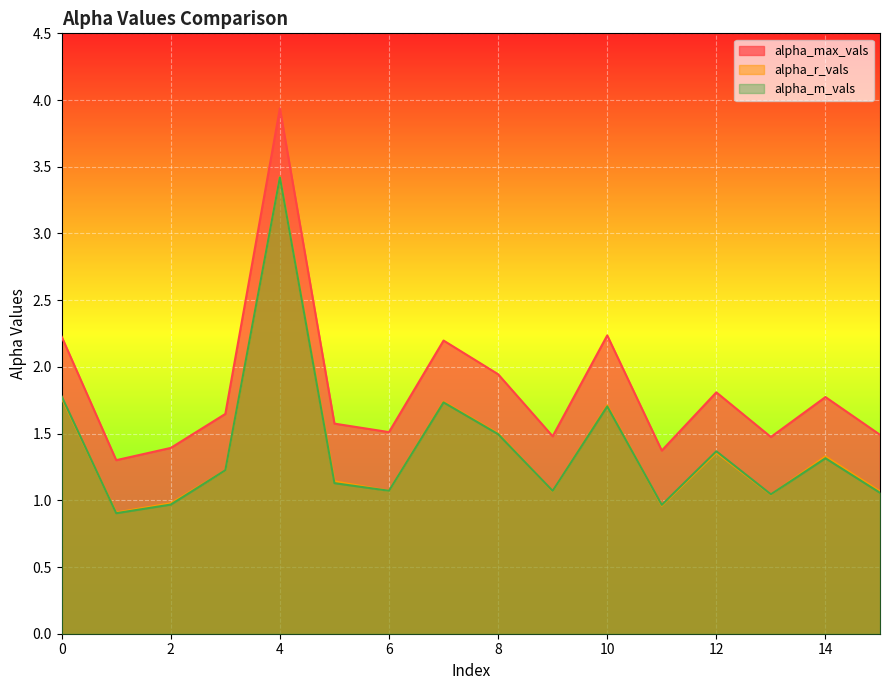

Reading left to right, what are all the values shown in this chart?

alpha_max_vals: 2.2	1.3	1.4	1.6	3.9	1.6	1.5	2.2	1.9	1.5	2.2	1.4	1.8	1.5	1.8	1.5
alpha_r_vals: 1.8	0.9	1.0	1.2	3.4	1.1	1.1	1.7	1.5	1.1	1.7	1.0	1.4	1.0	1.3	1.1
alpha_m_vals: 1.8	0.9	1.0	1.2	3.4	1.1	1.1	1.7	1.5	1.1	1.7	1.0	1.4	1.0	1.3	1.1